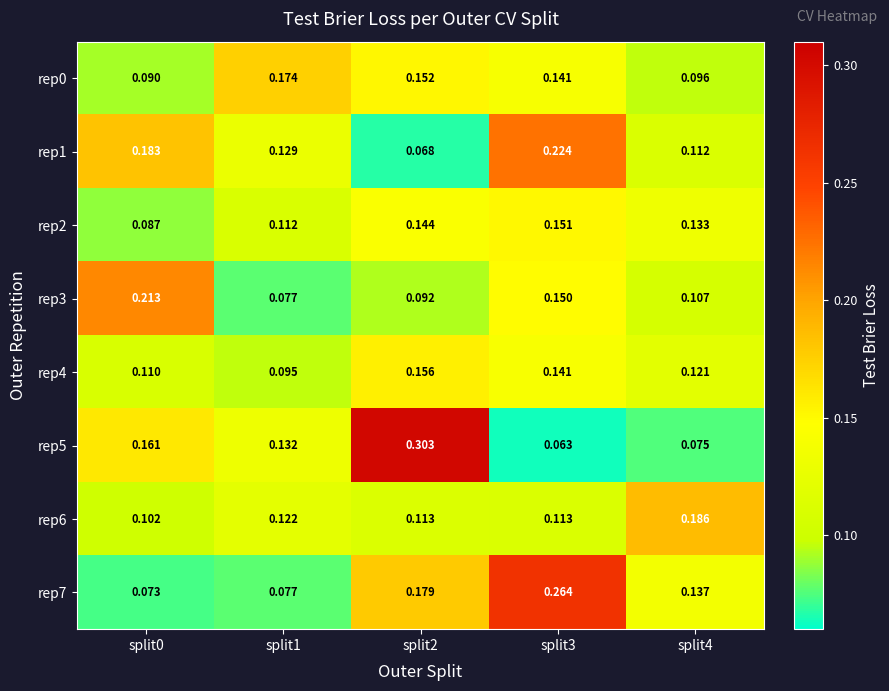

At which category is the sum across all series the highest?

split3